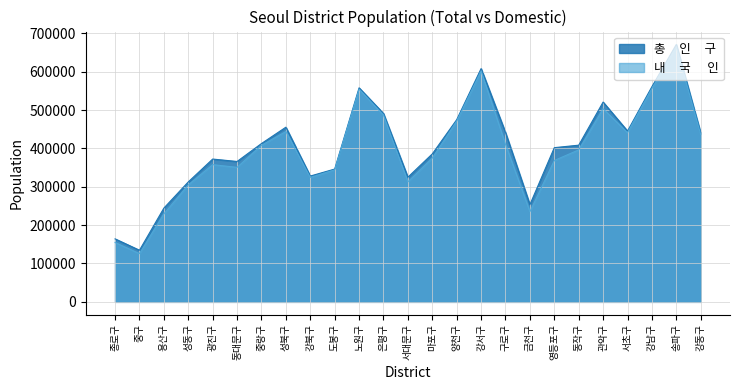

What is the spread (max minus min) of values at 용산구?

15283